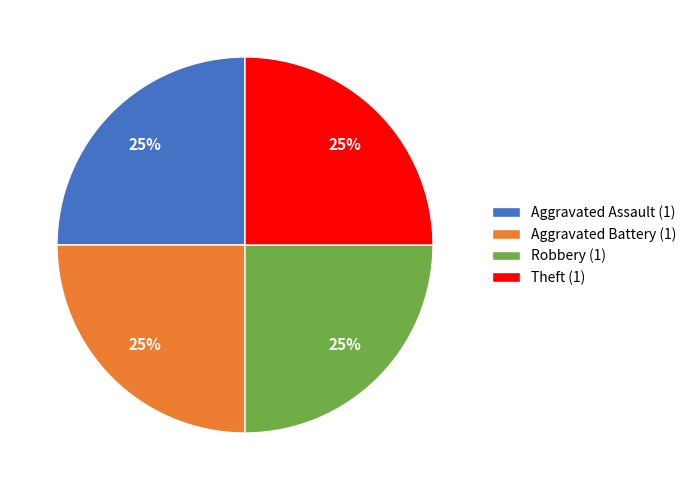

The Theft (1) slice represents 37% of the pie. True or false?

False